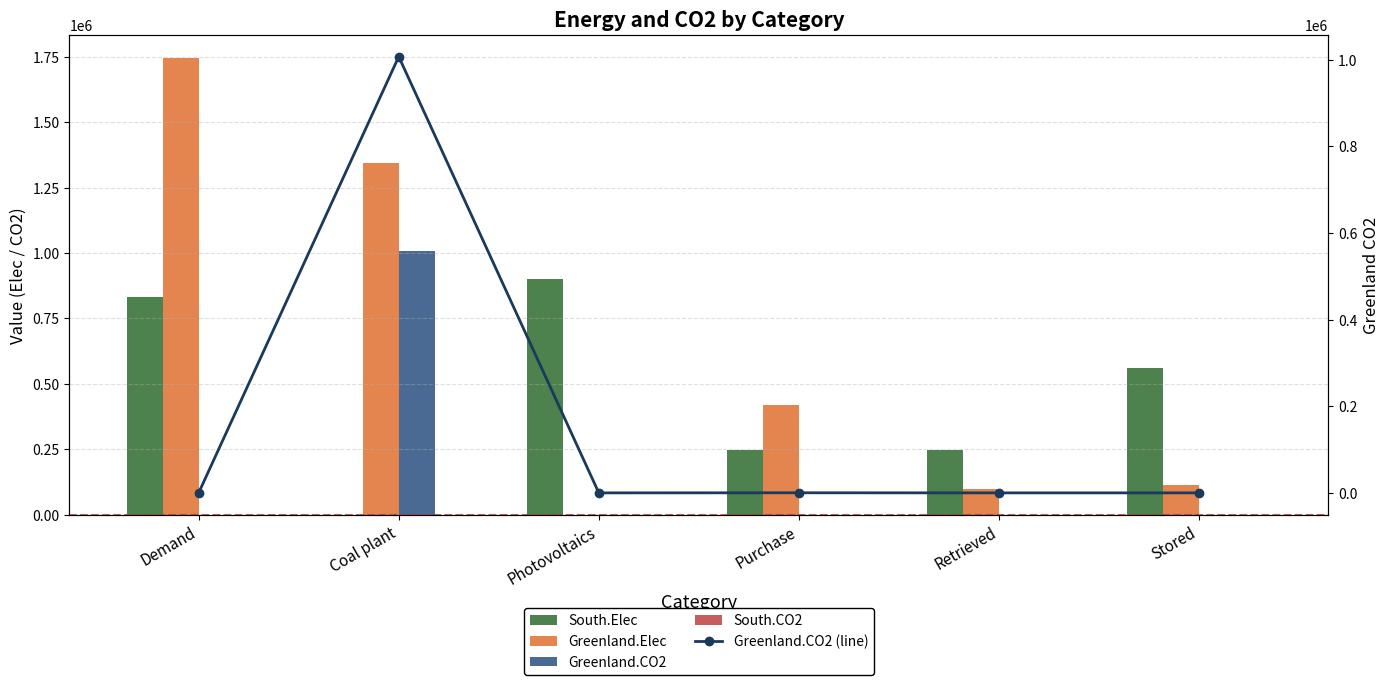

What is the total value across all series at Retrieved?

345707.3